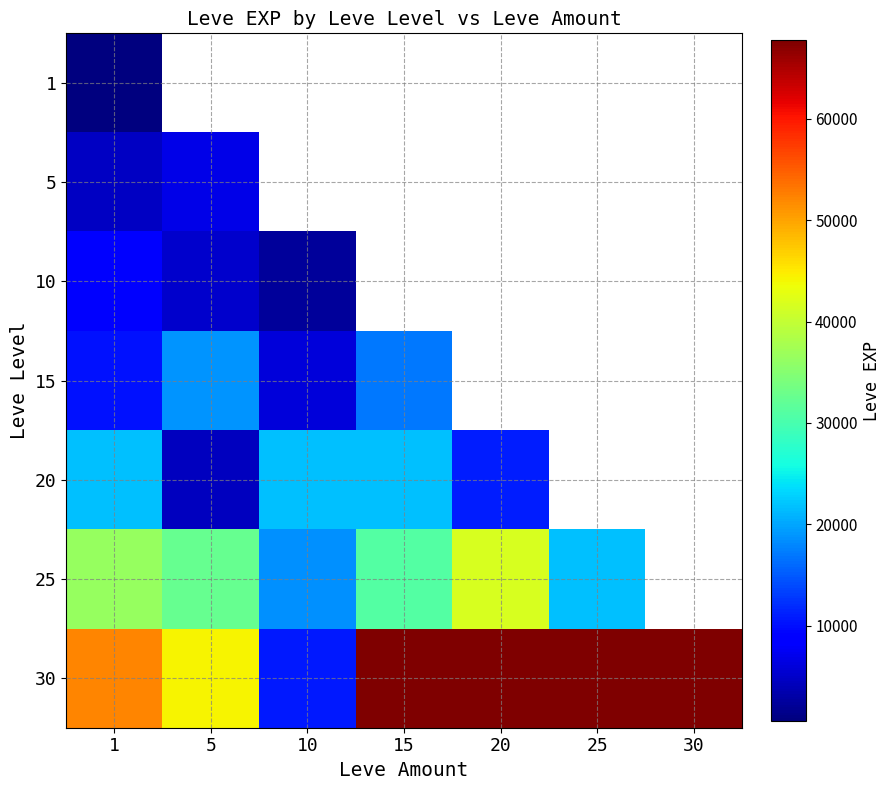

List the labels in order of 20 value, smallest first.

5, 20, 1, 10, 15, 25, 30